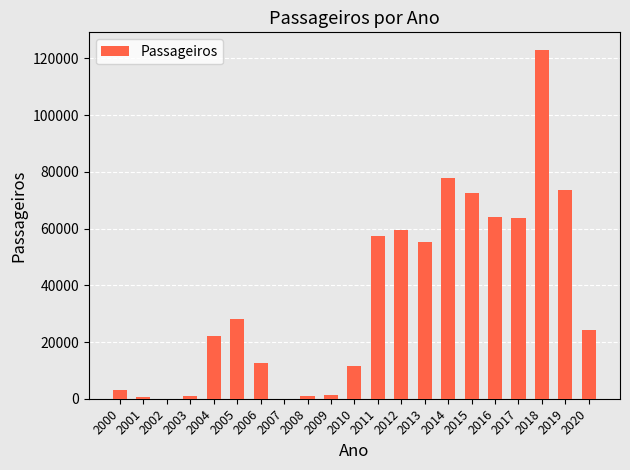

What is the change in value from 2005 to 2010?

-16622